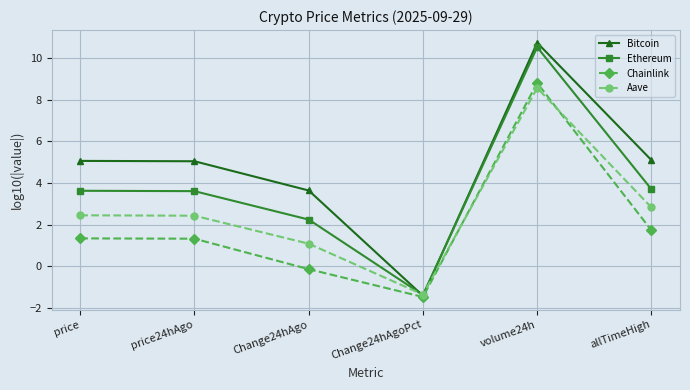

What is the lowest value of the Aave series?

-1.4